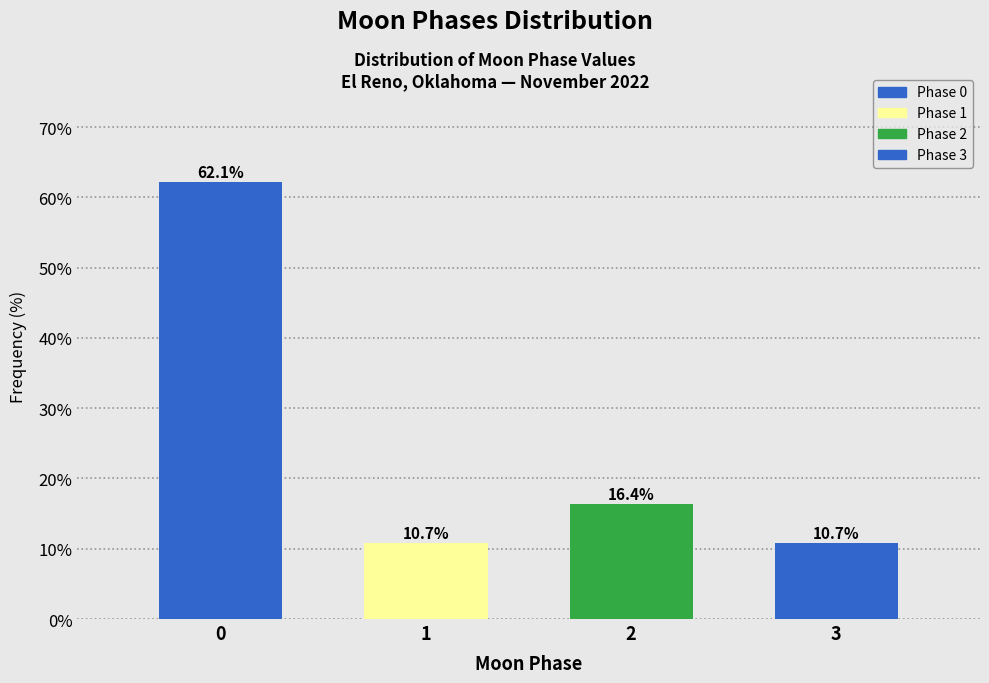

Reading right to left, what are all the values shown in this chart?

3=10.7	2=16.4	1=10.7	0=62.1